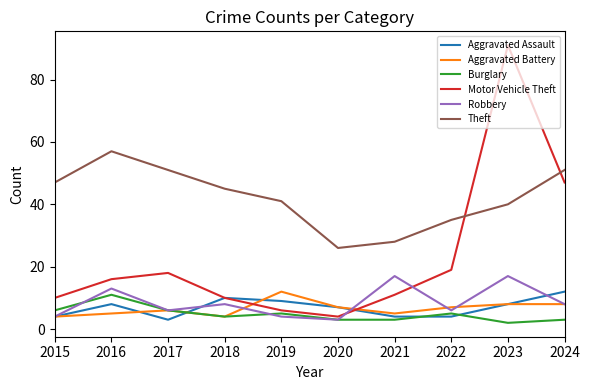

After their last crossing, which series has the higher values: Motor Vehicle Theft or Theft?

Theft